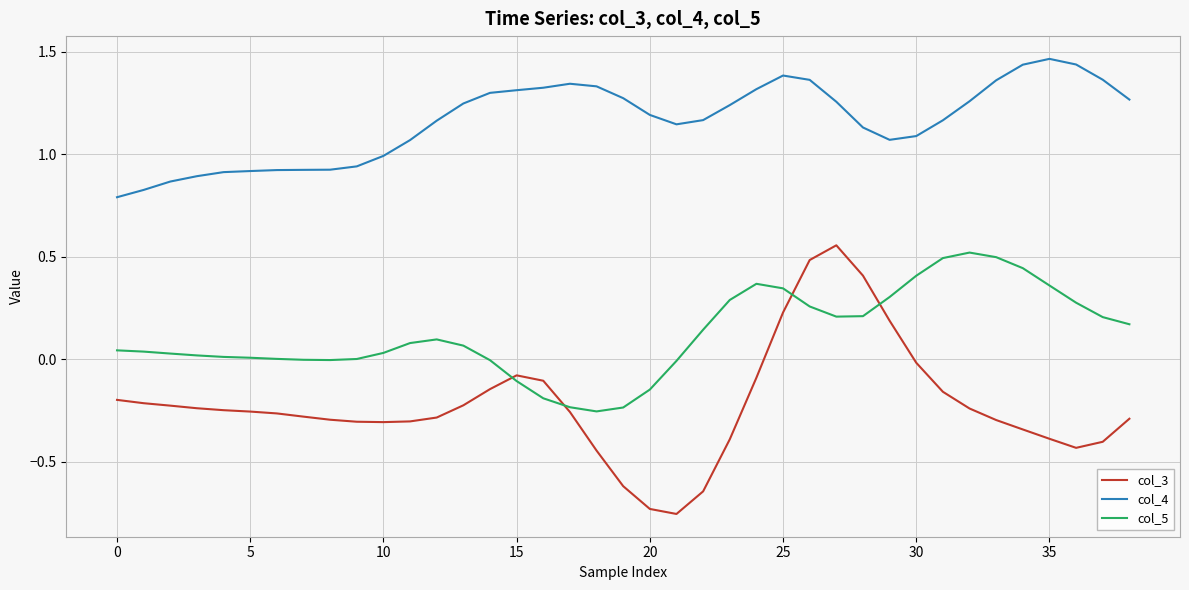

True or false: col_5 and col_4 cross at least once.

False